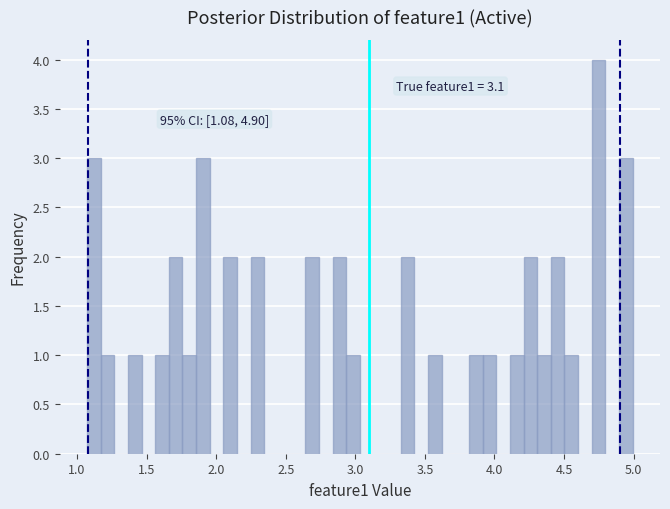

Read against the x-axis, roughly where is the centre of the tallest bar?

4.75